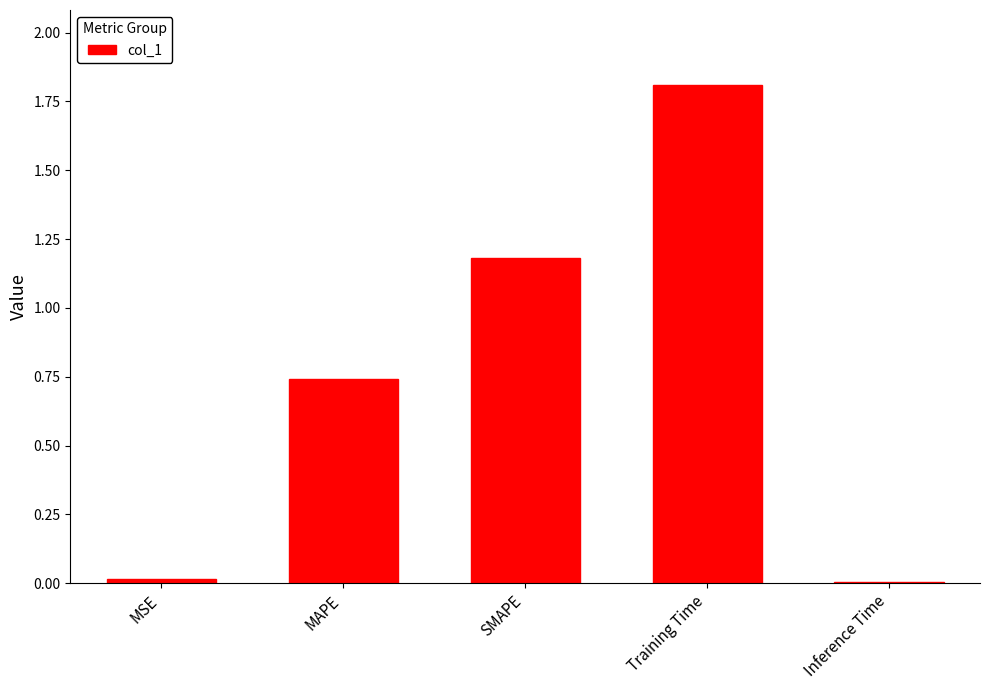

How many series are shown in this chart?

1